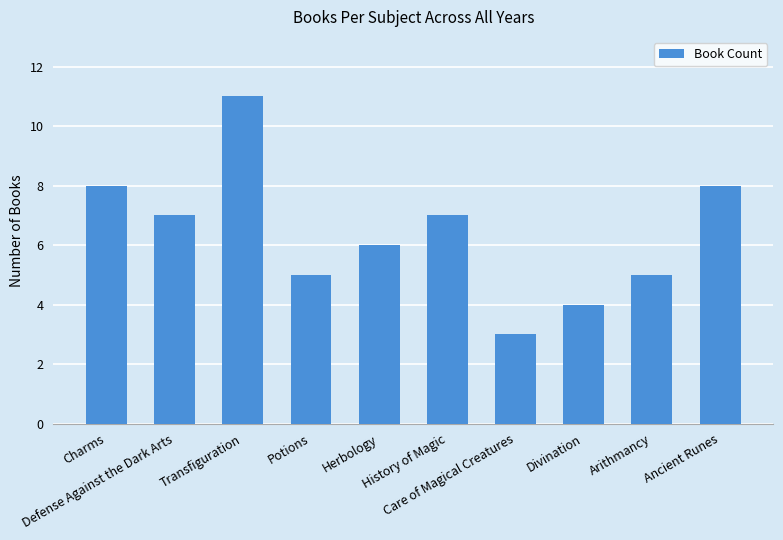

How many data points does each series have?

10